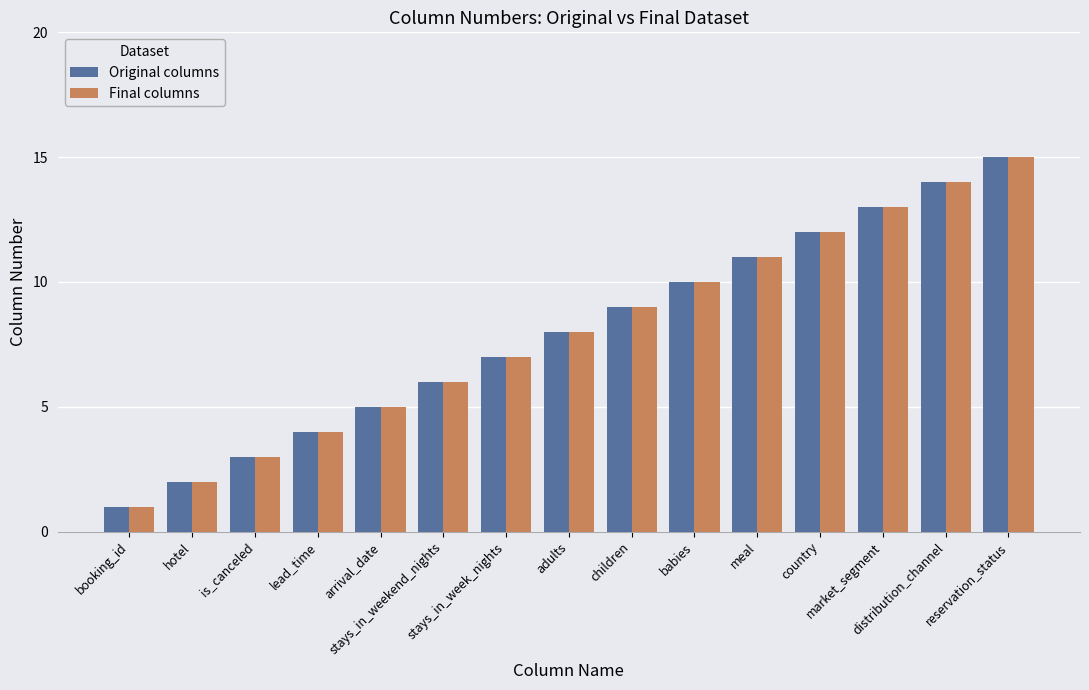

How many distinct data groups are displayed?

2